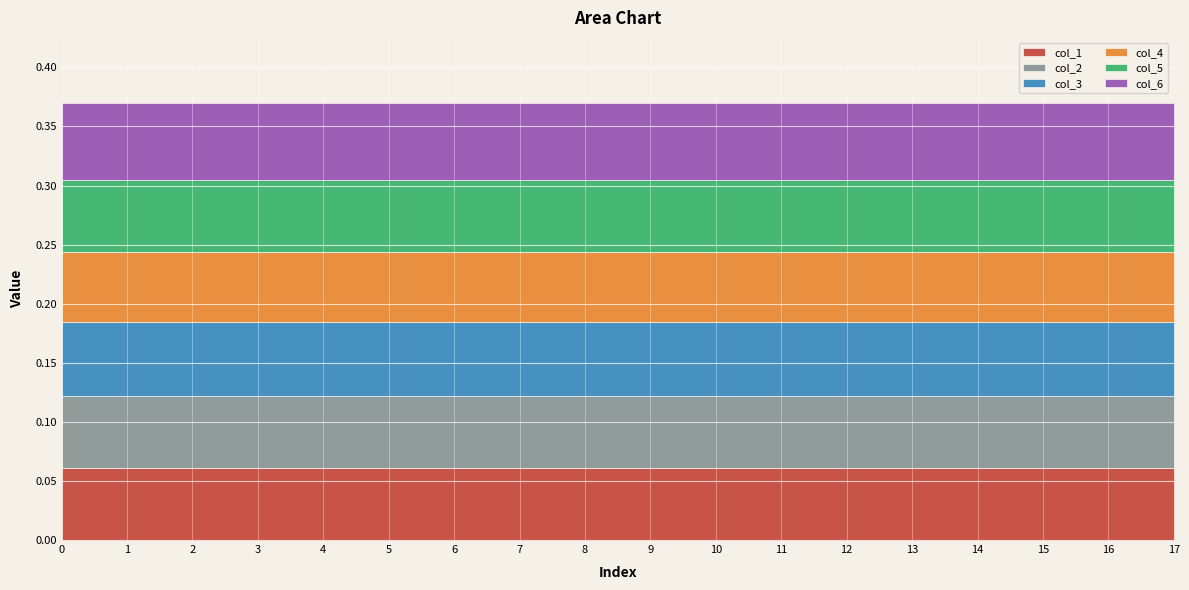

Between 15 and 12, which is larger?

15